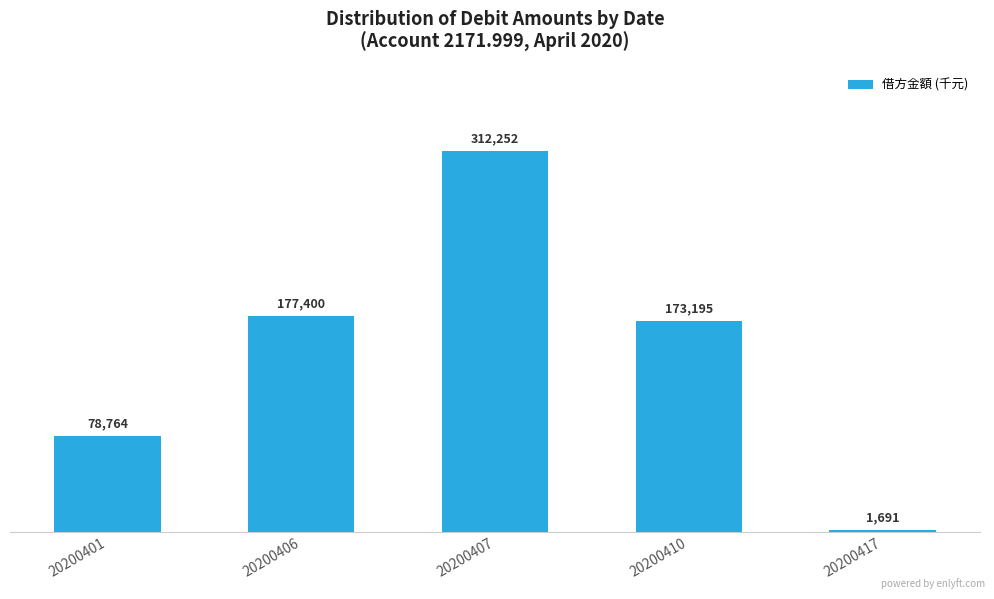

How many bars are there in total?

5